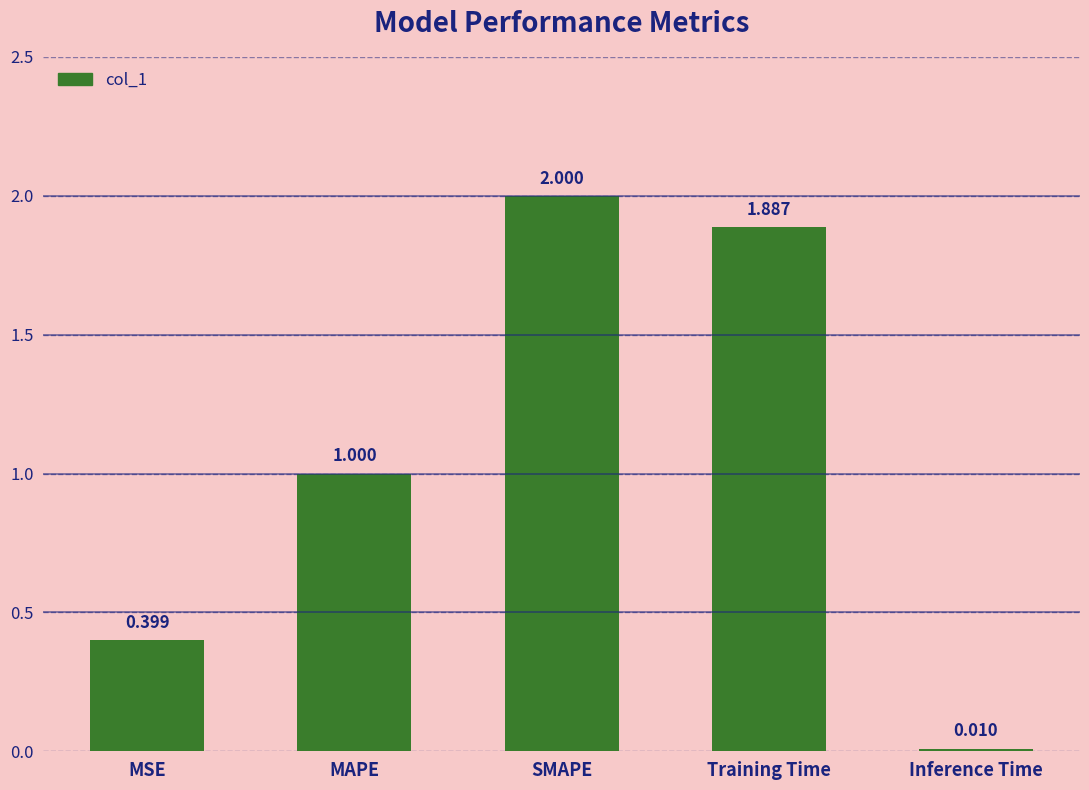

The value at Training Time is 1.1. True or false?

False